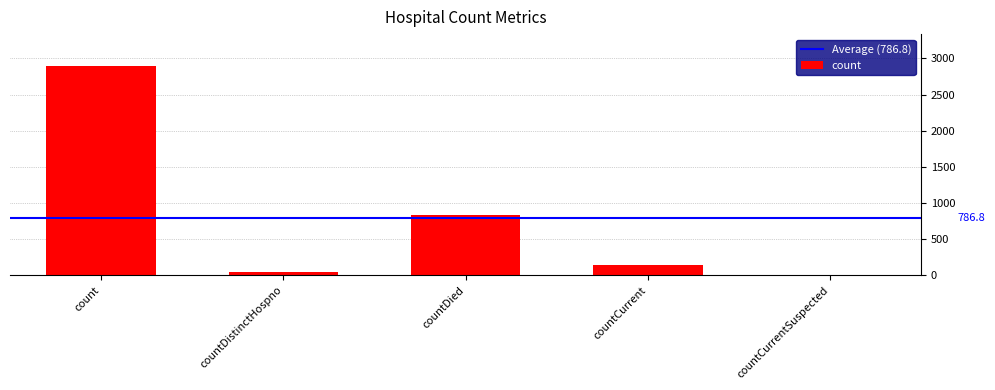

What is the change in value from countDied to countCurrent?

-692